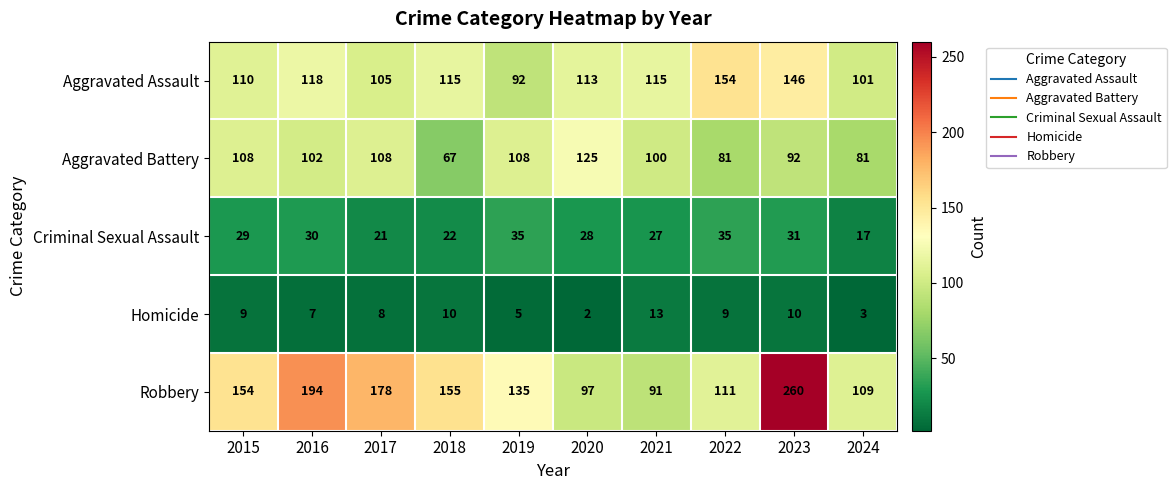

At which category does the chart reach its peak across all series?

2023